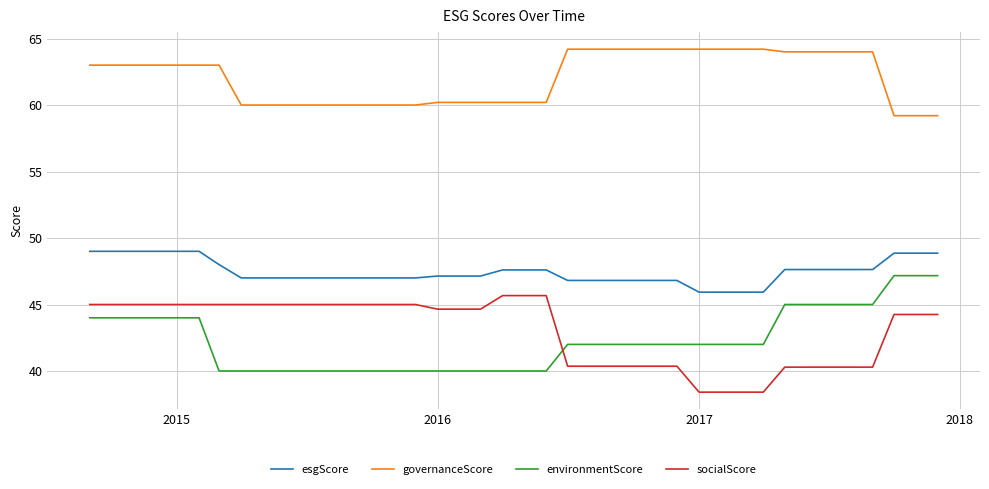

Count the number of data series in this chart.

4